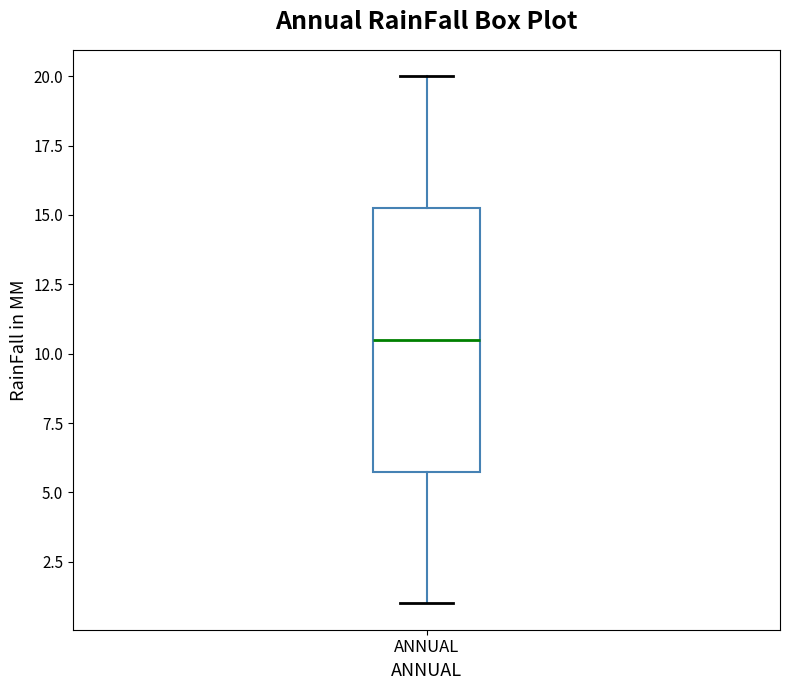

Where does the median line of the box for ANNUAL sit on the y-axis? The values are not printed on the chart, so give them approximately, as read against the axis.

10.5